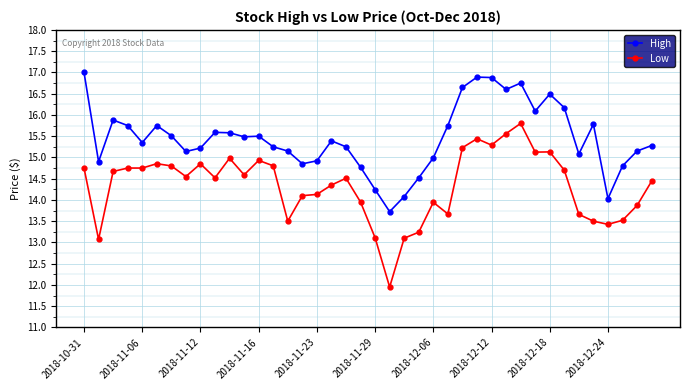

What is the greatest value displayed?

17.0